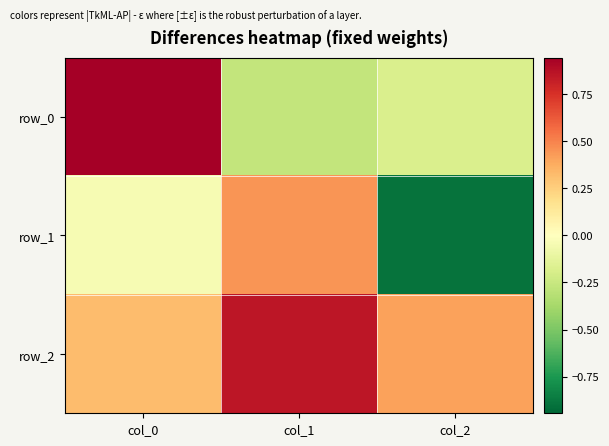

Rank the series by their average value, from highest to lowest.

row_2, row_0, row_1